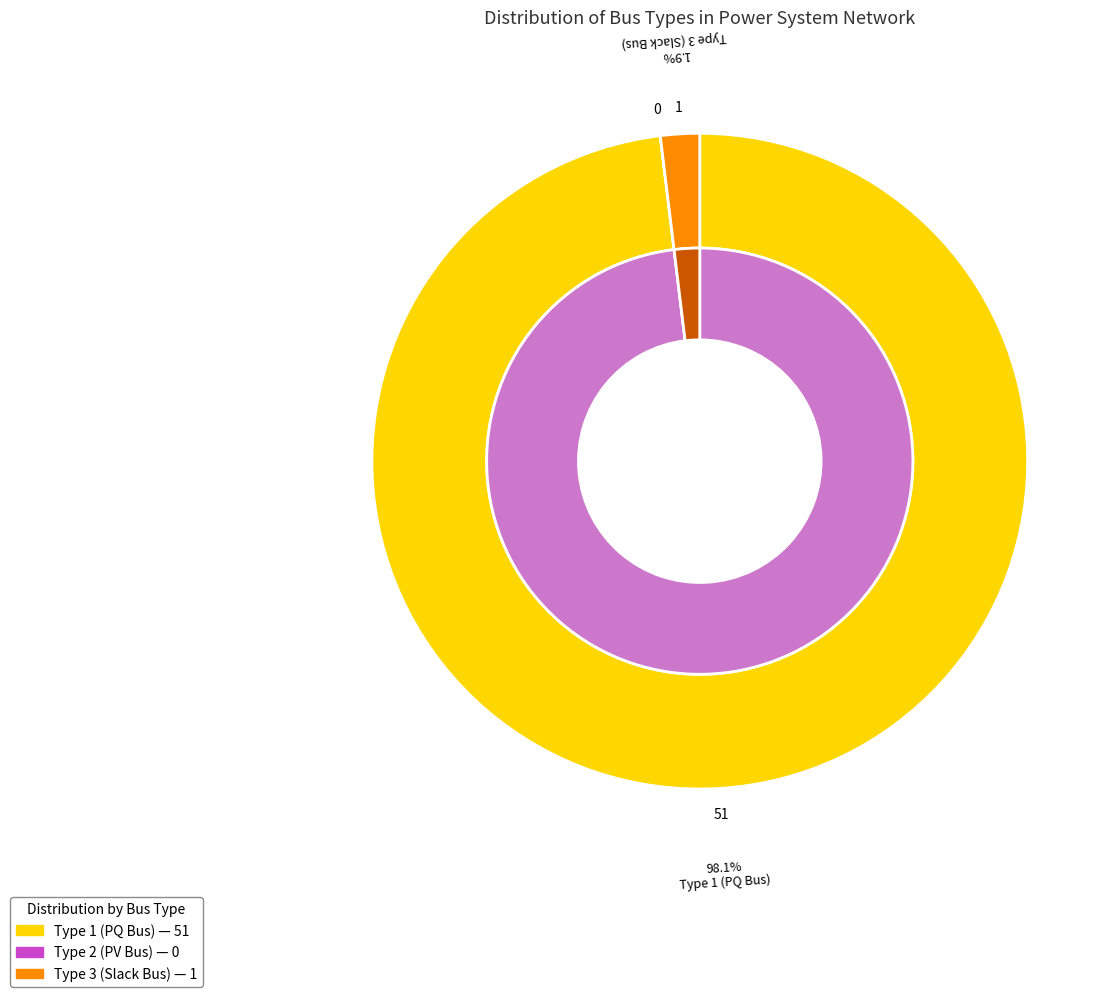

What is the total percentage of BUS_TYPE_3 and BUS_TYPE_1?

100.0%